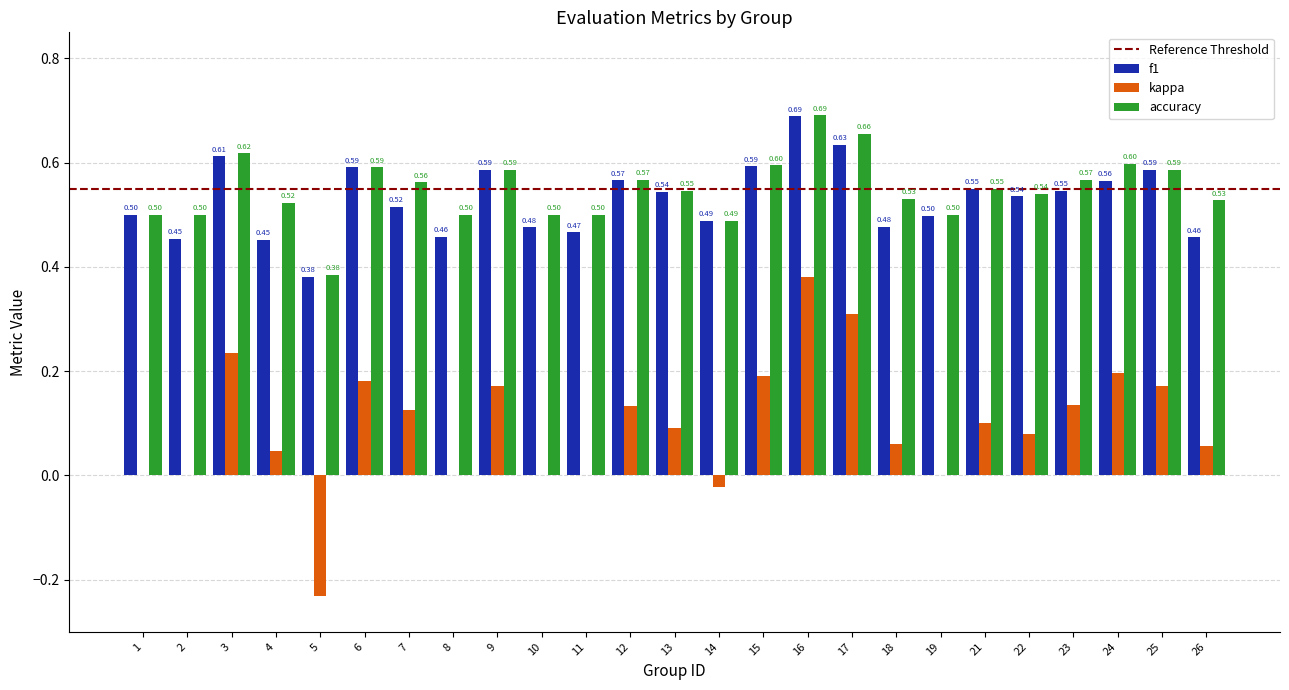

Does the chart contain stacked bars?

No